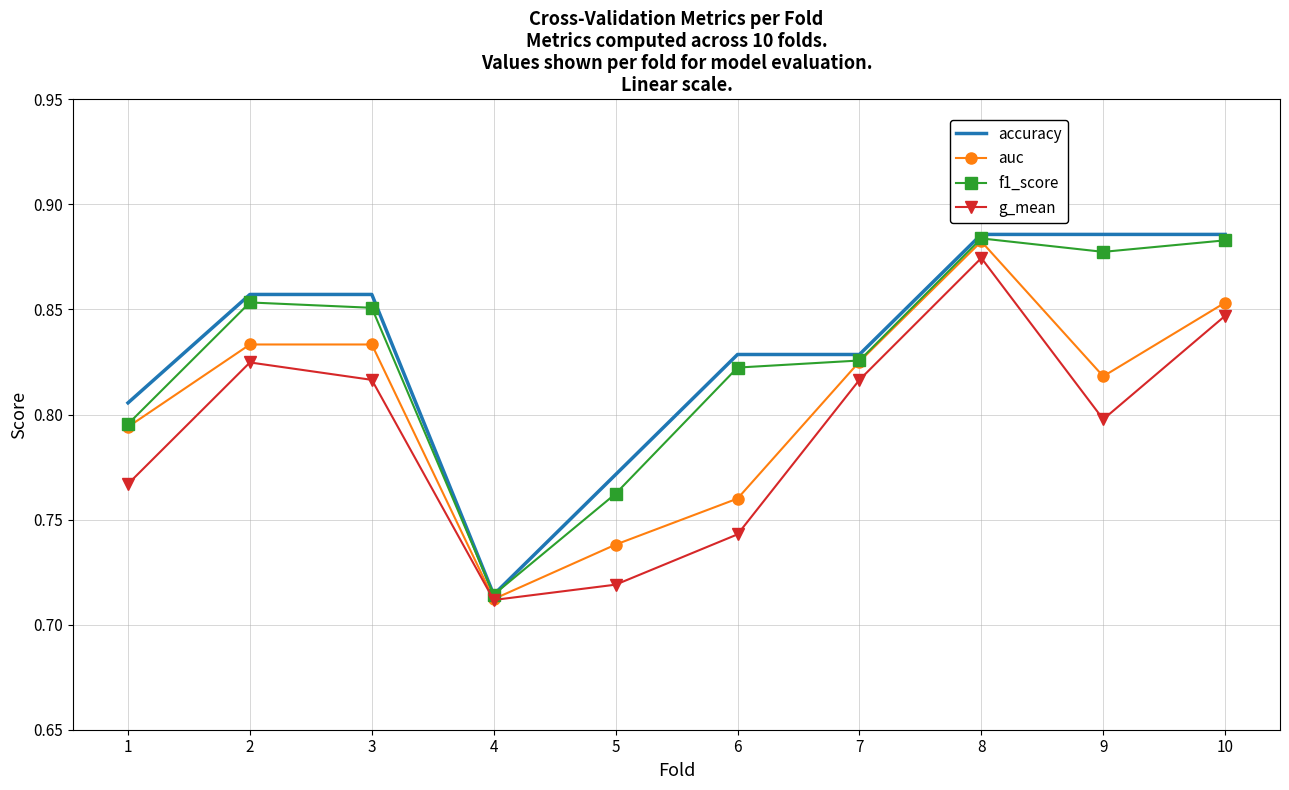

How many categories are shown in the chart?

10